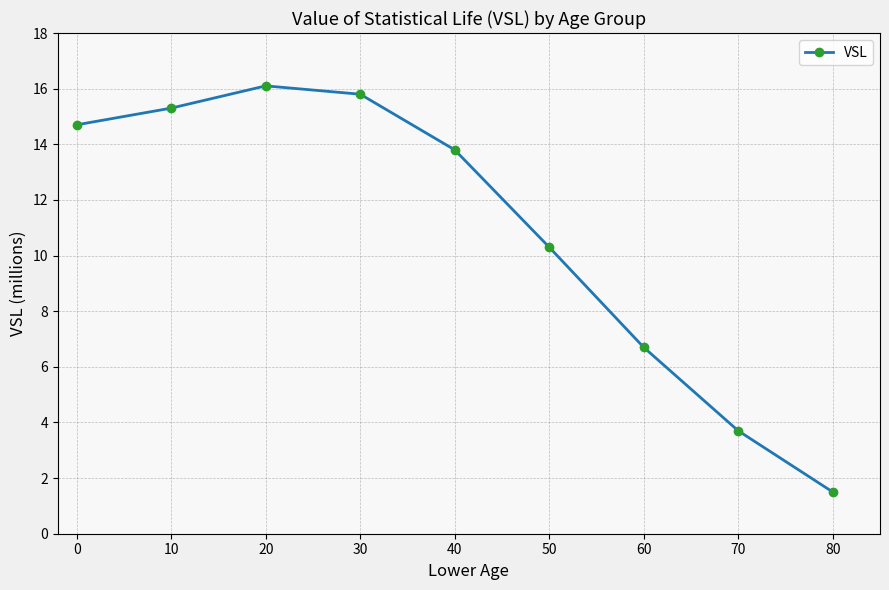

Rank the categories by value from lowest to highest.

80, 70, 60, 50, 40, 0, 10, 30, 20